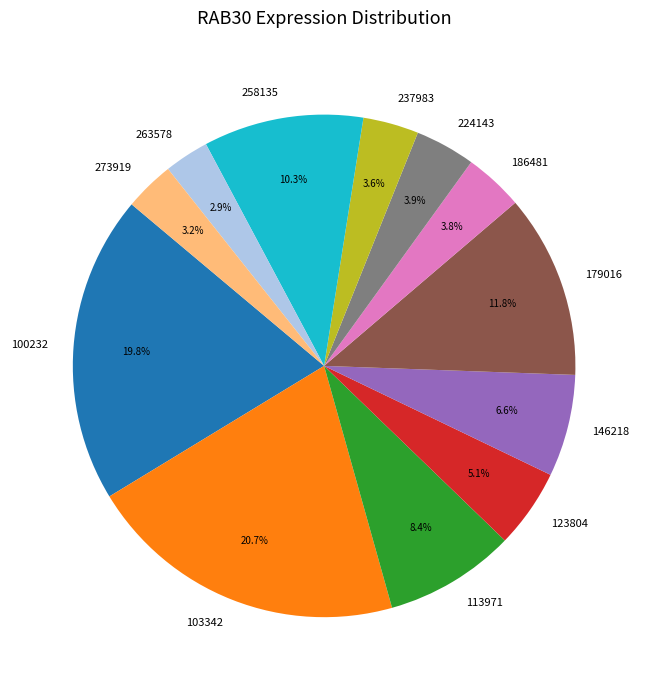

Is it true that 146218 is 7% of the pie?

True